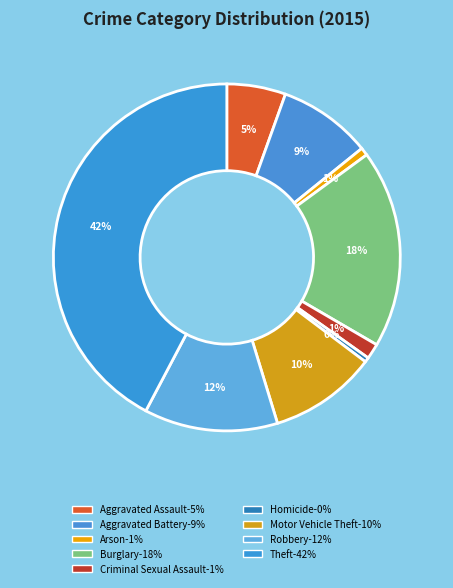

Count the number of slices in the pie.

9